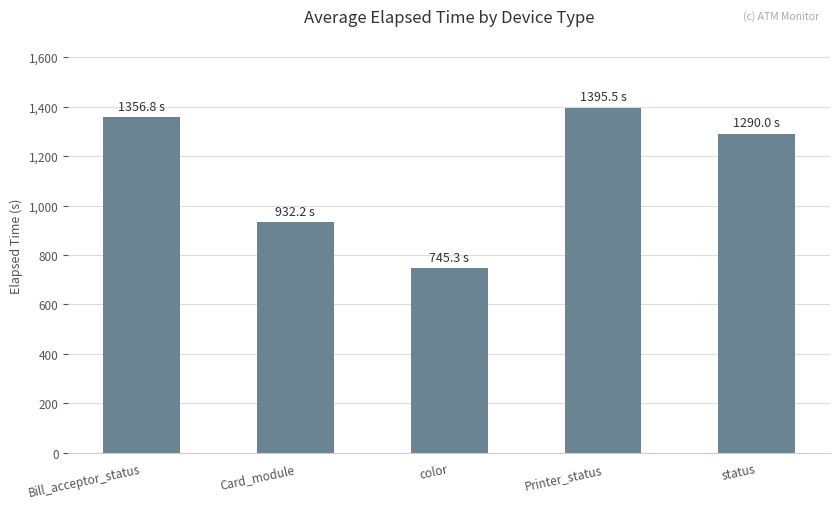

Are the bars grouped side by side (vs. stacked)?

No